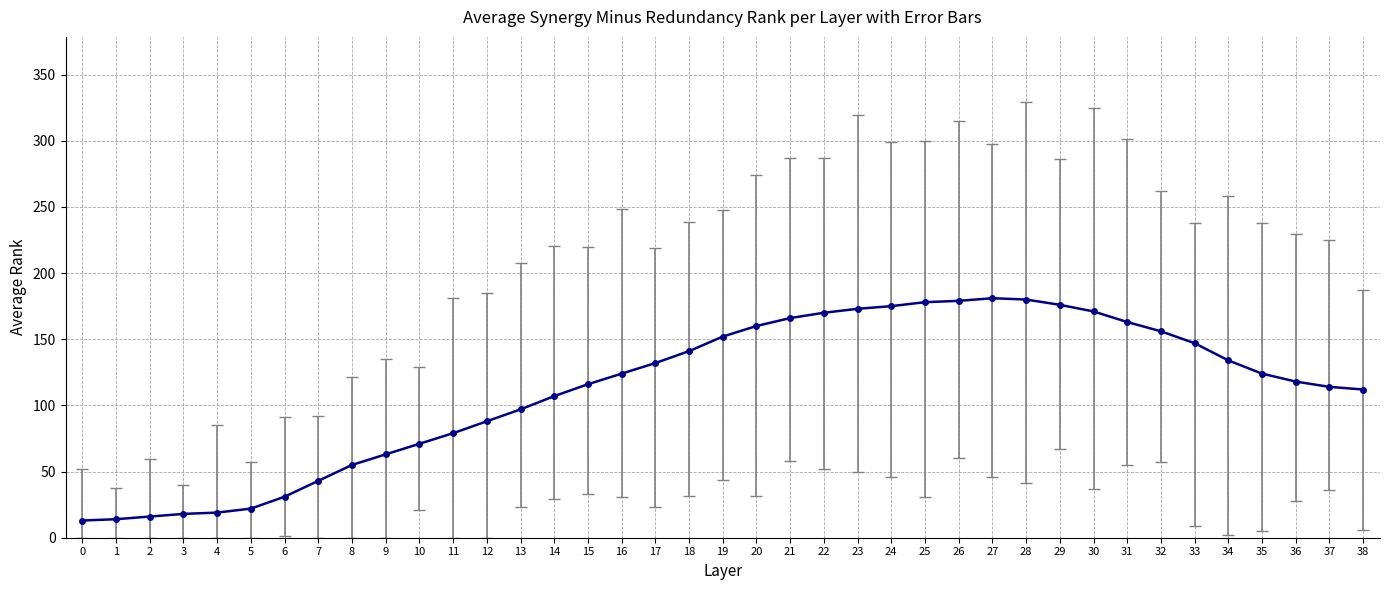

What is the difference between the maximum and second lowest values?

167